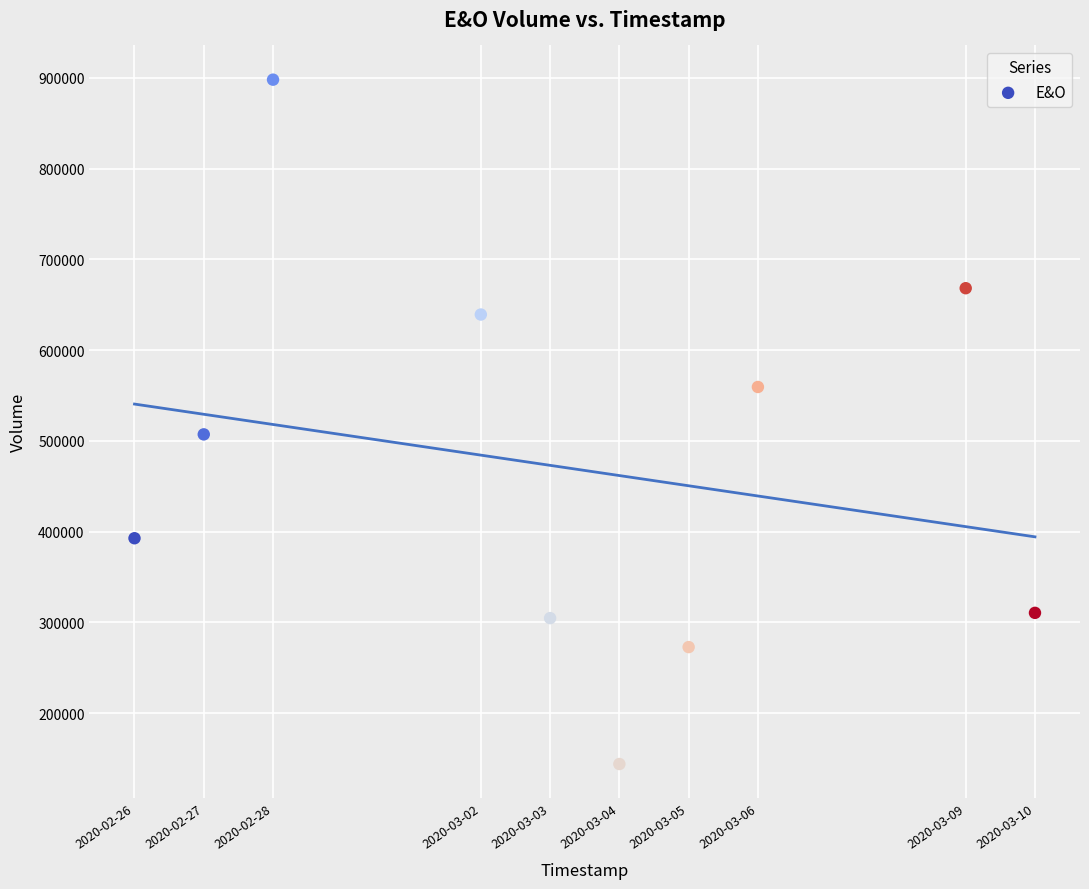

What Y value in the scatter plot is closest to 521000?

507200